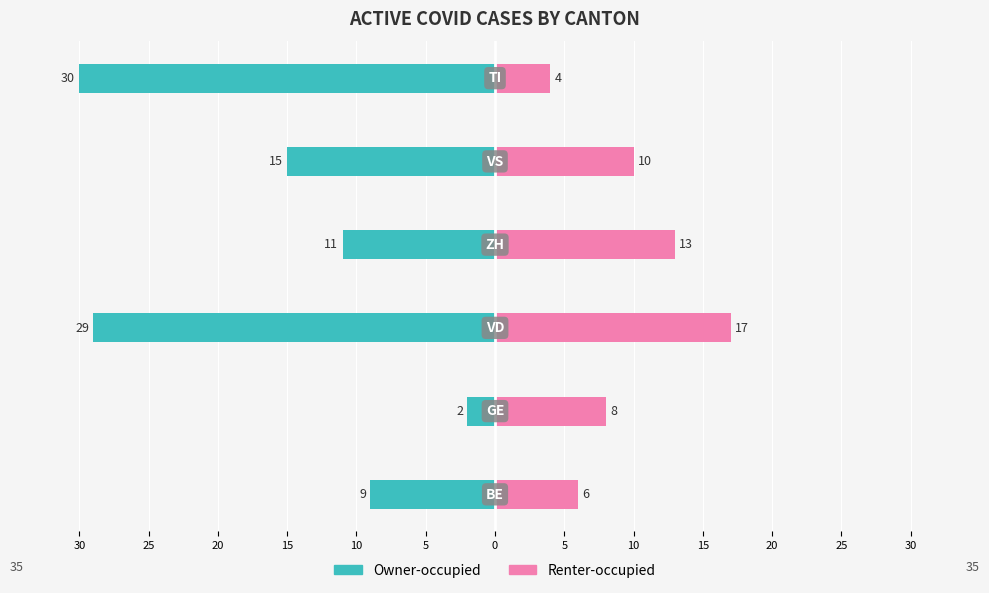

What is the value of the Owner-occupied bar at the 3rd from the left?

-29